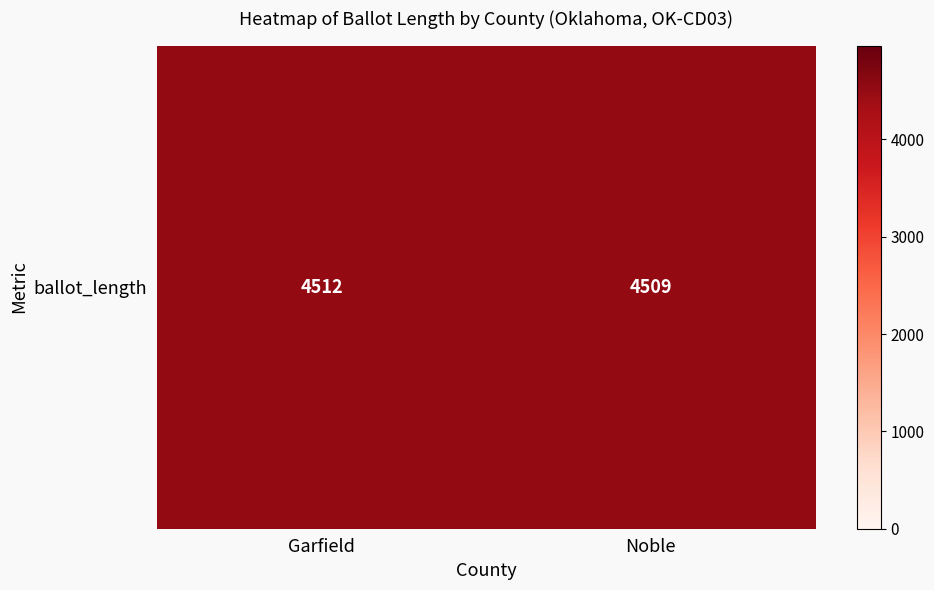

Rank the categories by value from lowest to highest.

Noble, Garfield